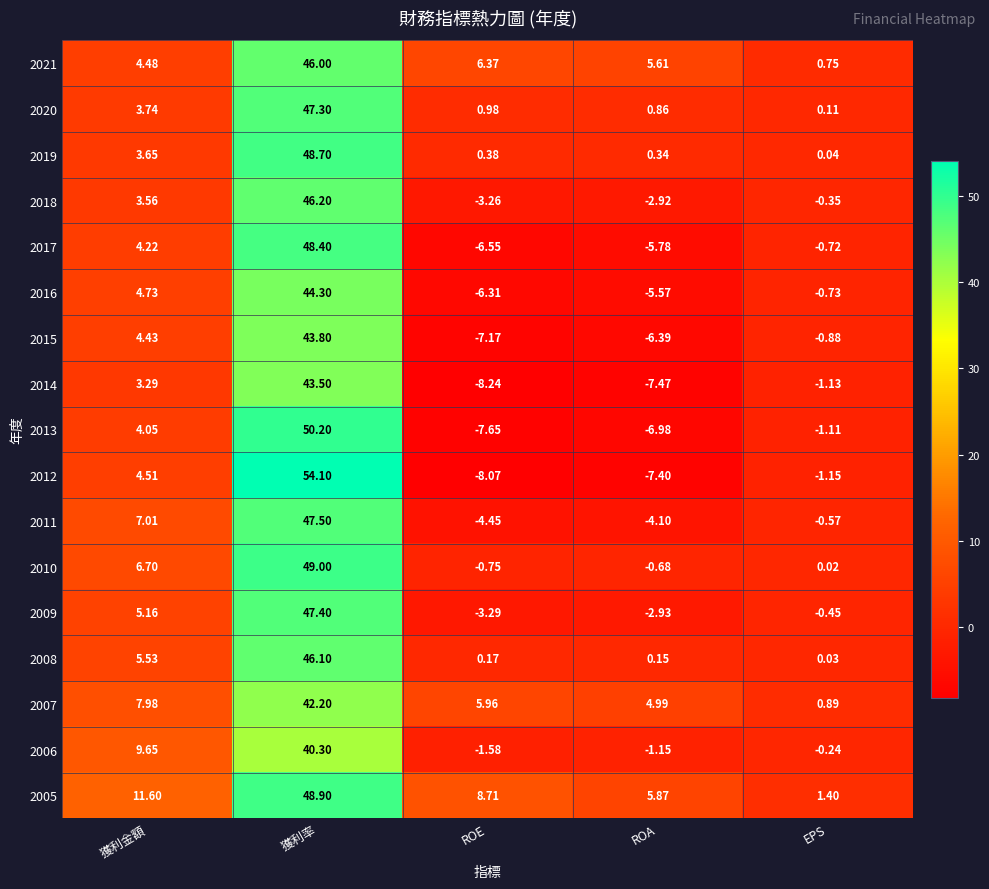

At which label is 2009 closest to 22?

獲利金額